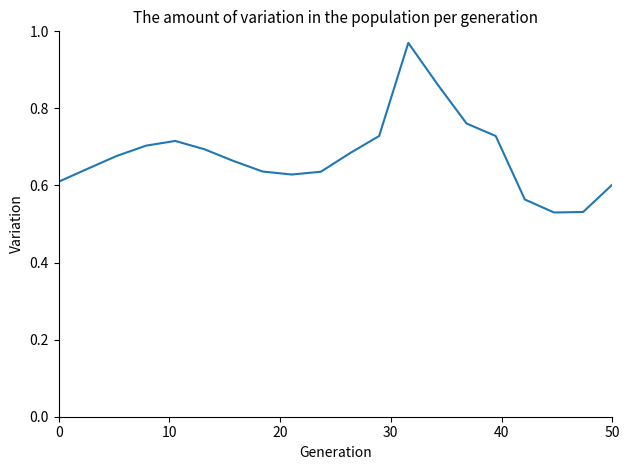

What is the difference between the maximum and minimum values?

0.4